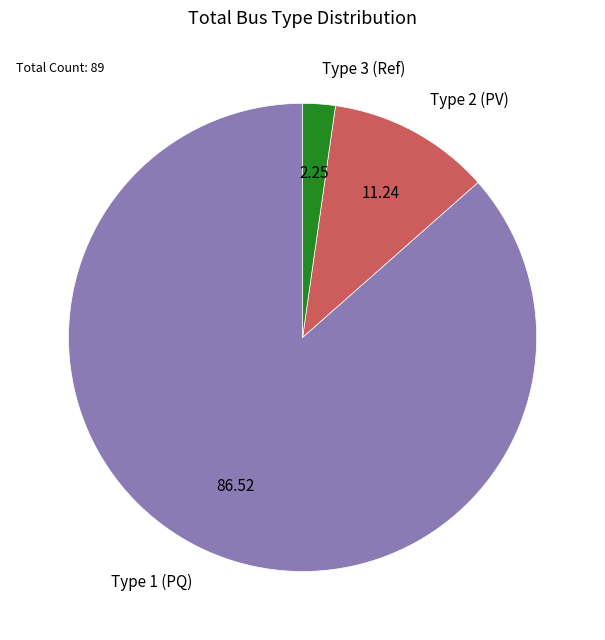

Which slice is the largest?

Type 1 (PQ)